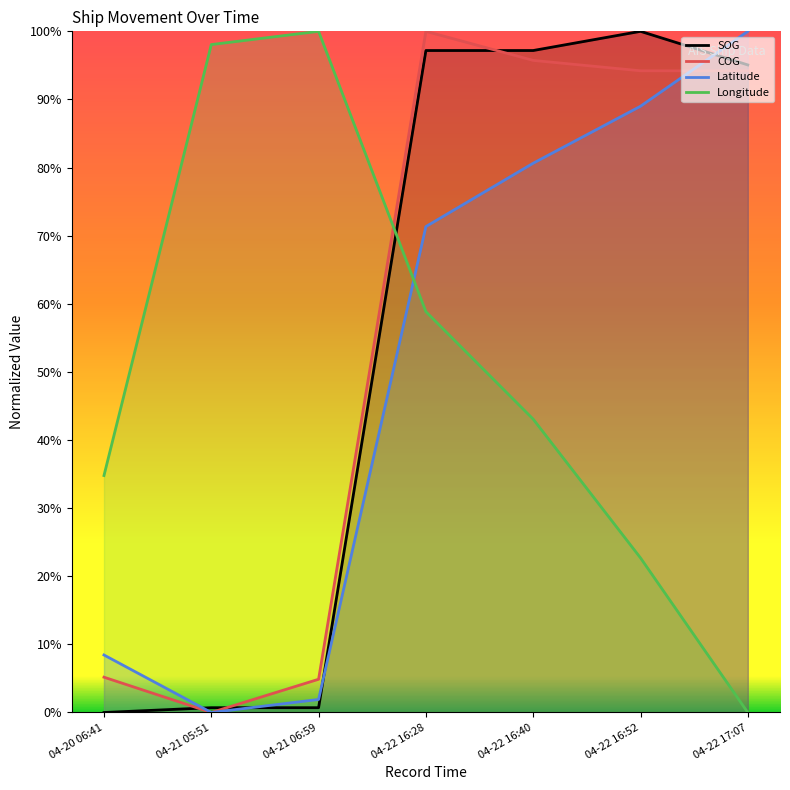

At which category is the sum across all series the highest?

04-22 16:28